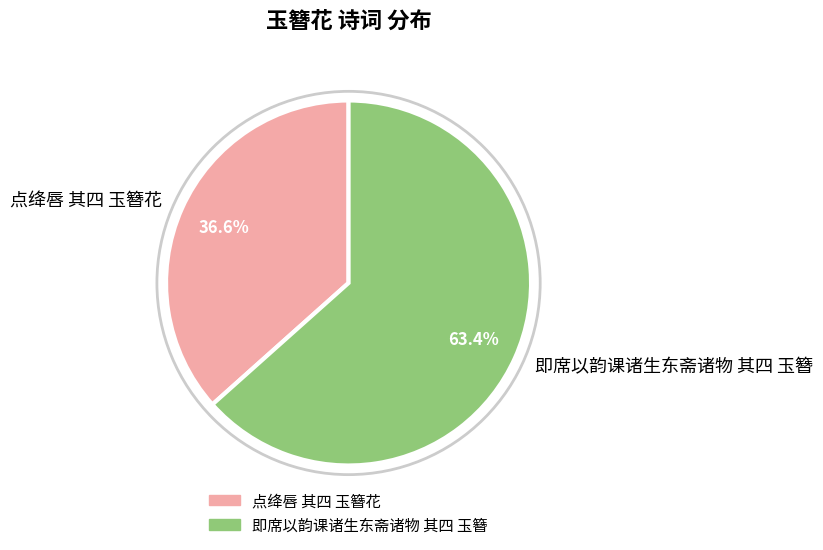

To the nearest percent, what is the combined percentage of 点绛唇 其四 玉簪花 and 即席以韵课诸生东斋诸物 其四 玉簪?

100%